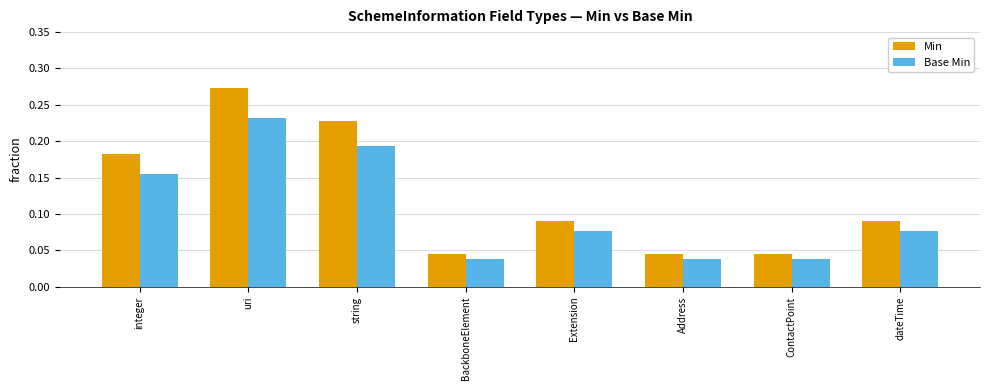

At which category does the chart reach its peak across all series?

uri